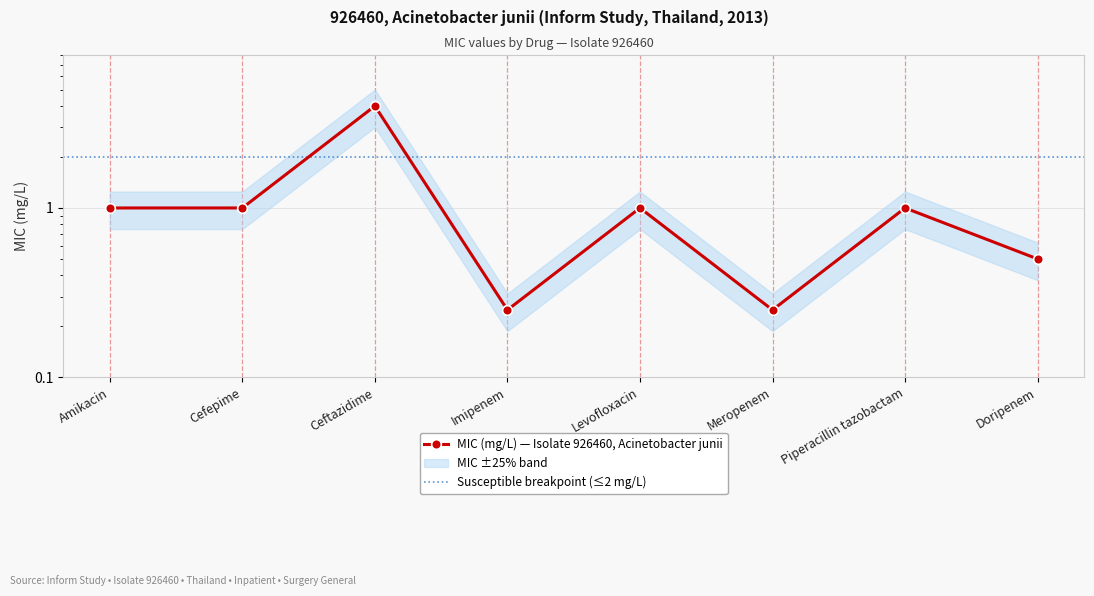

List the labels in order of value, largest first.

Ceftazidime, Amikacin, Cefepime, Levofloxacin, Piperacillin tazobactam, Doripenem, Imipenem, Meropenem